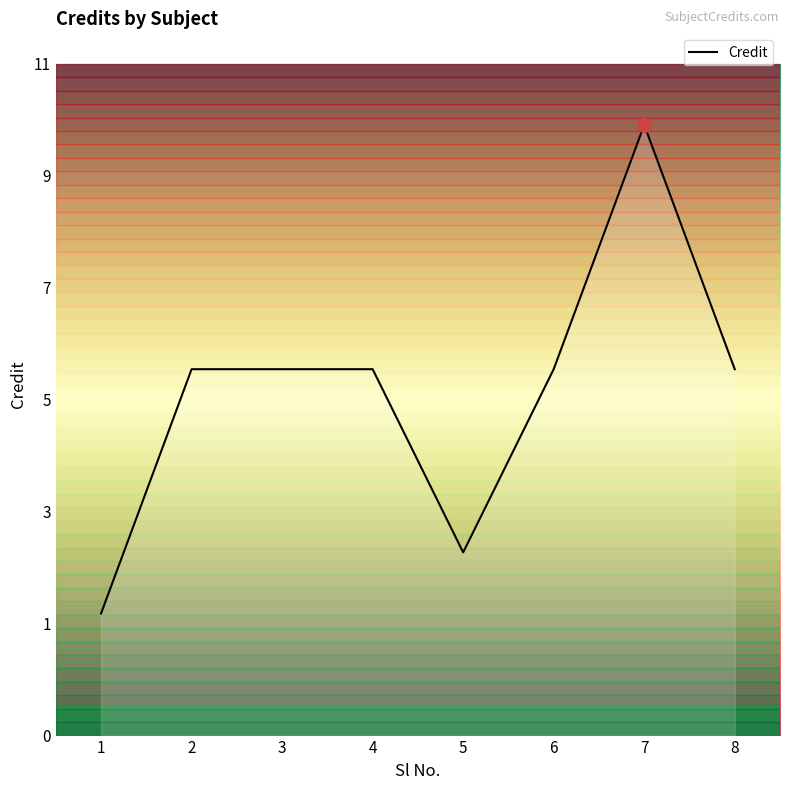

Is this an area chart (filled region under the line)?

Yes